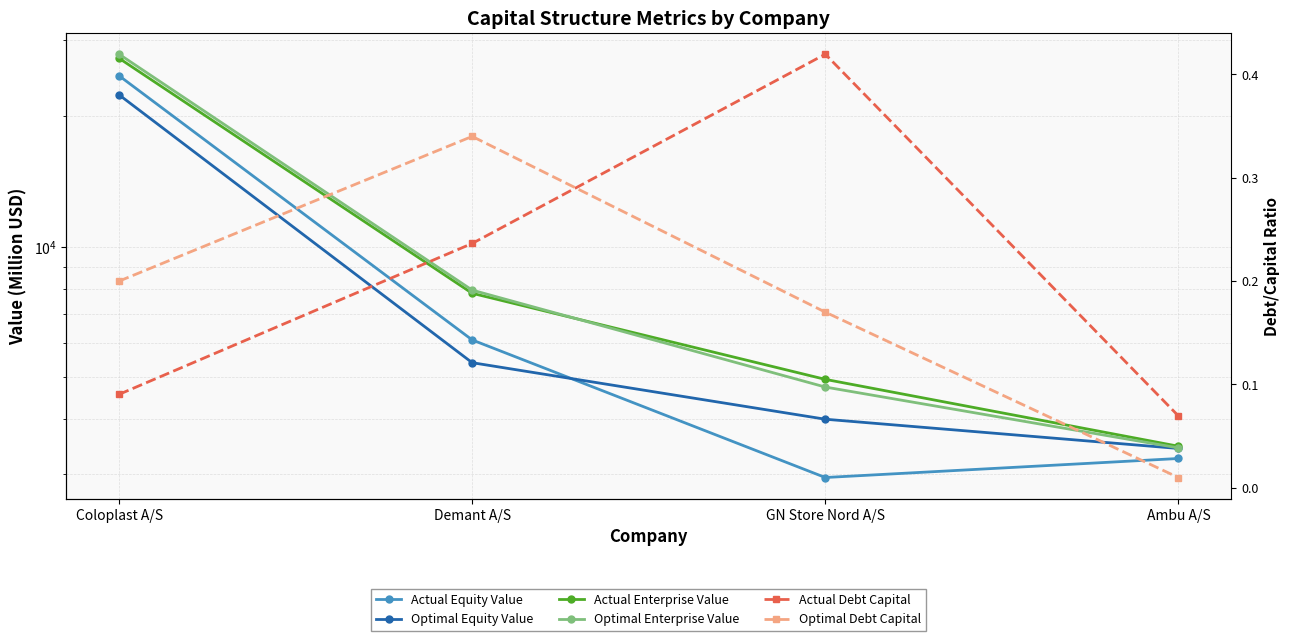

Which series has the largest total across all categories?

Optimal Enterprise Value